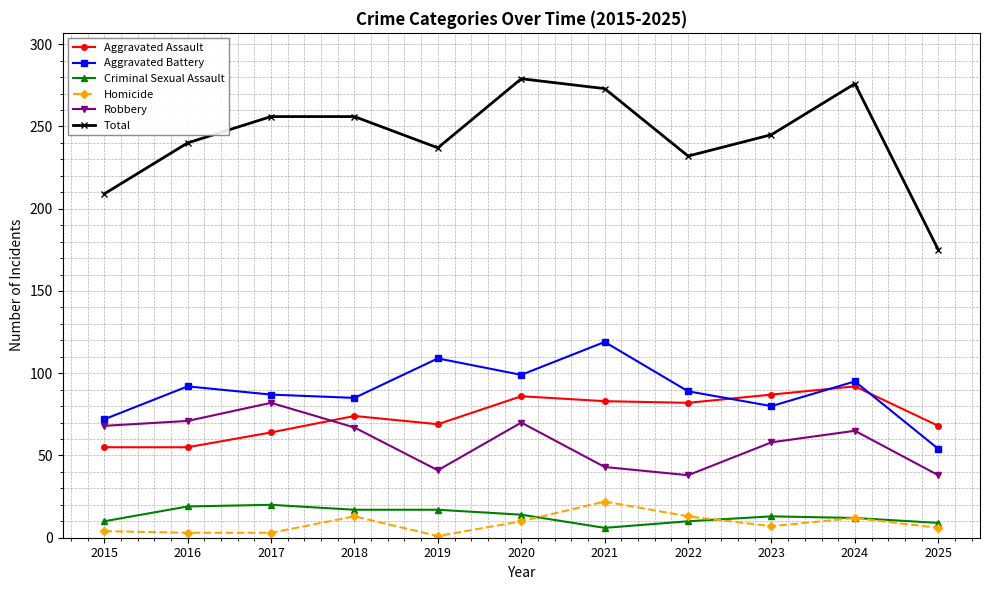

What is the difference between the Homicide values at 2018 and 2021?

9